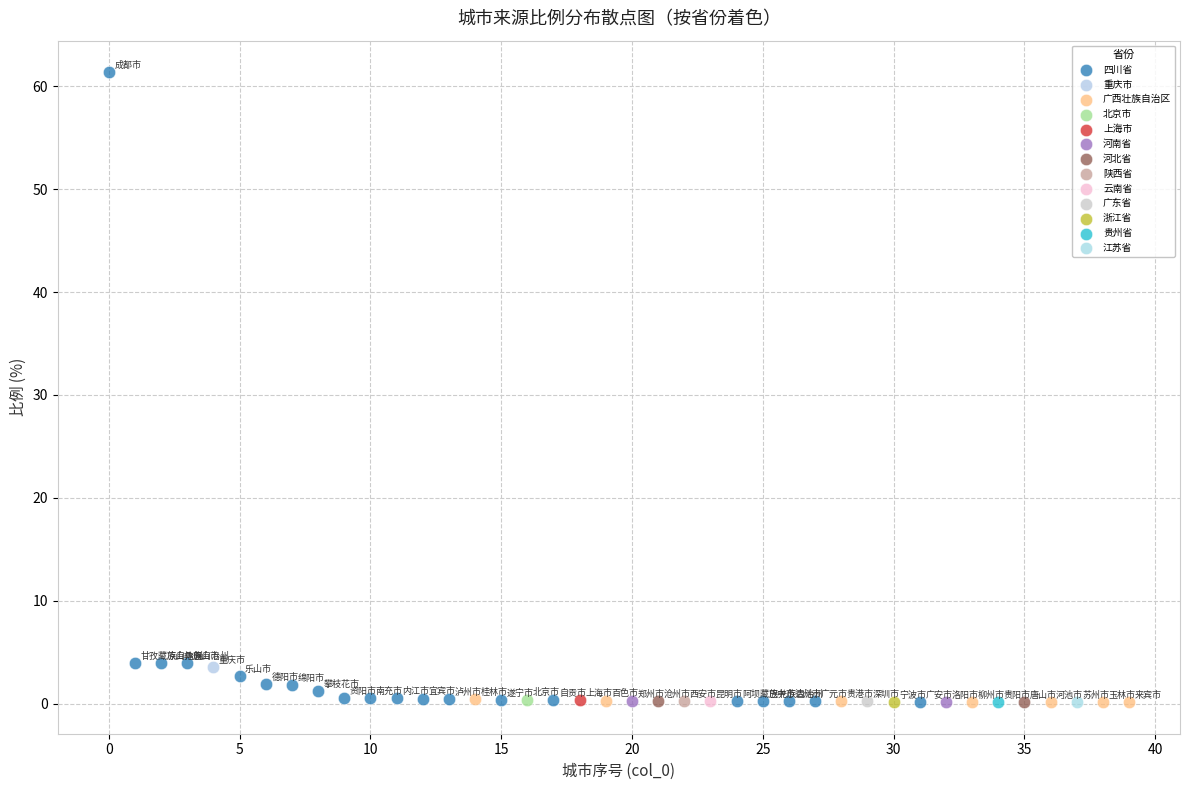

Which series reaches the maximum Y coordinate?

四川省